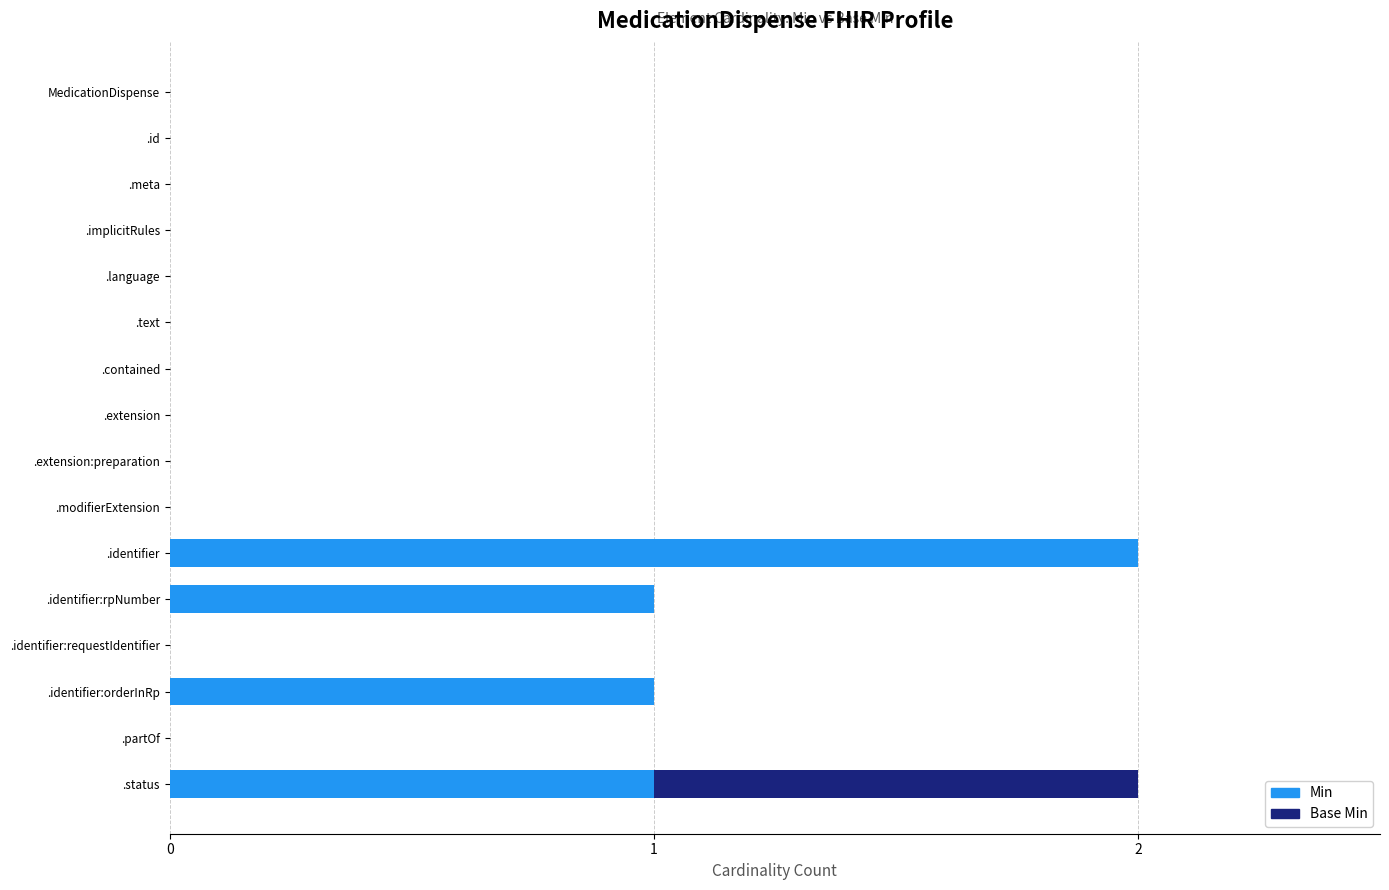

True or false: Min has a value of 0 at .partOf.

True